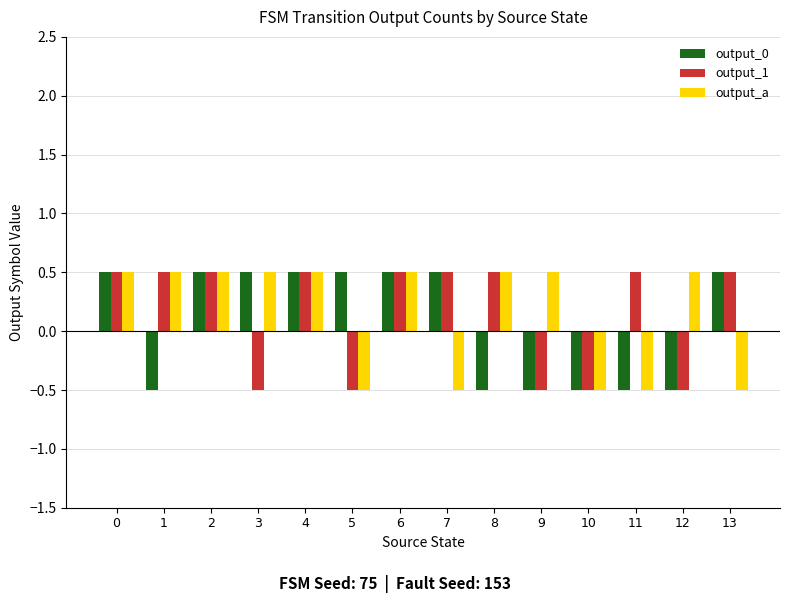

What is the maximum value for output_0?

0.5